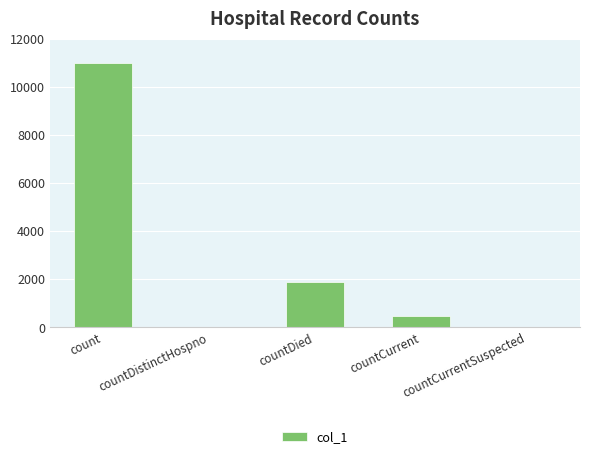

Is it true that the value at countCurrentSuspected is 0?

True